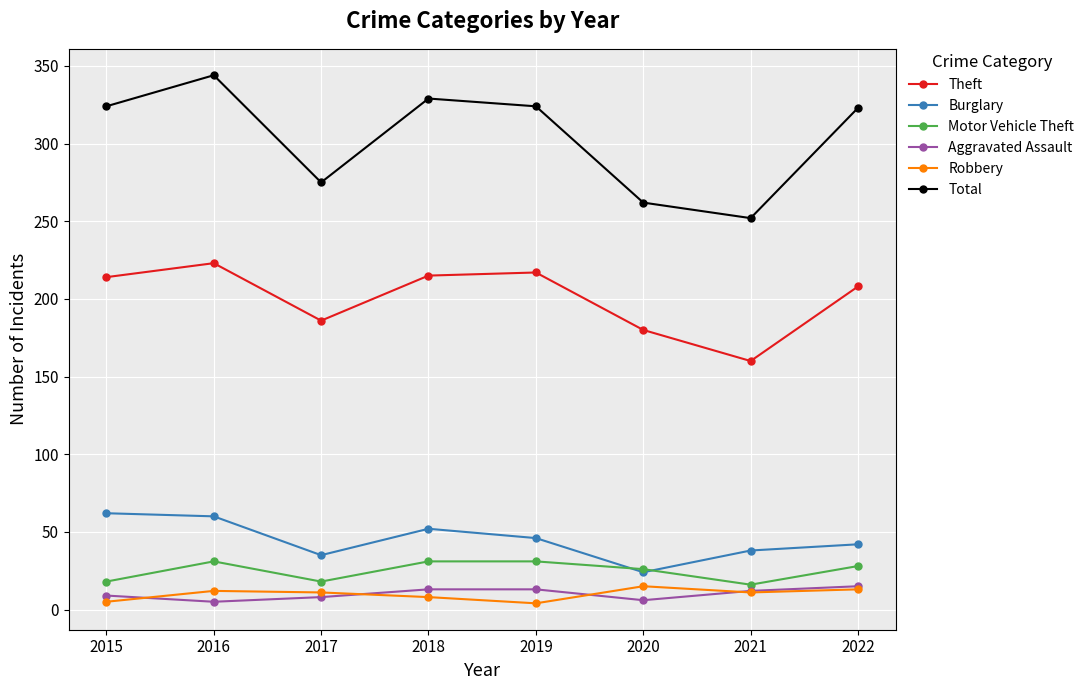

True or false: Motor Vehicle Theft has more than 0 points higher than both neighbors.

True